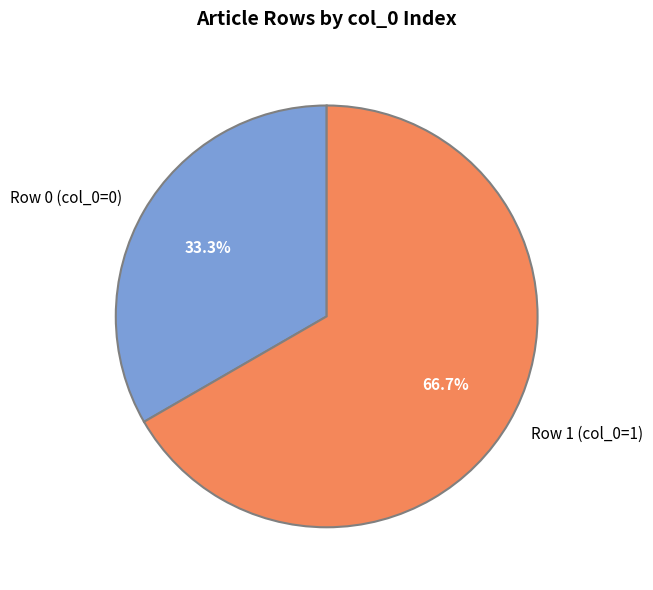

How many segments does this pie chart have?

2